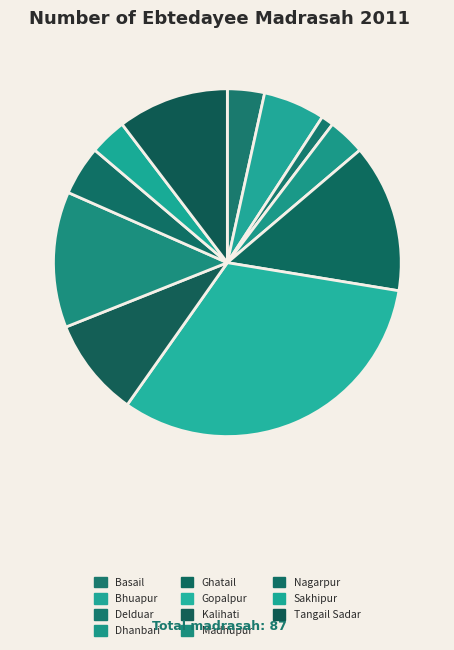

How much of the chart is everything except Madhupur?

87.4%